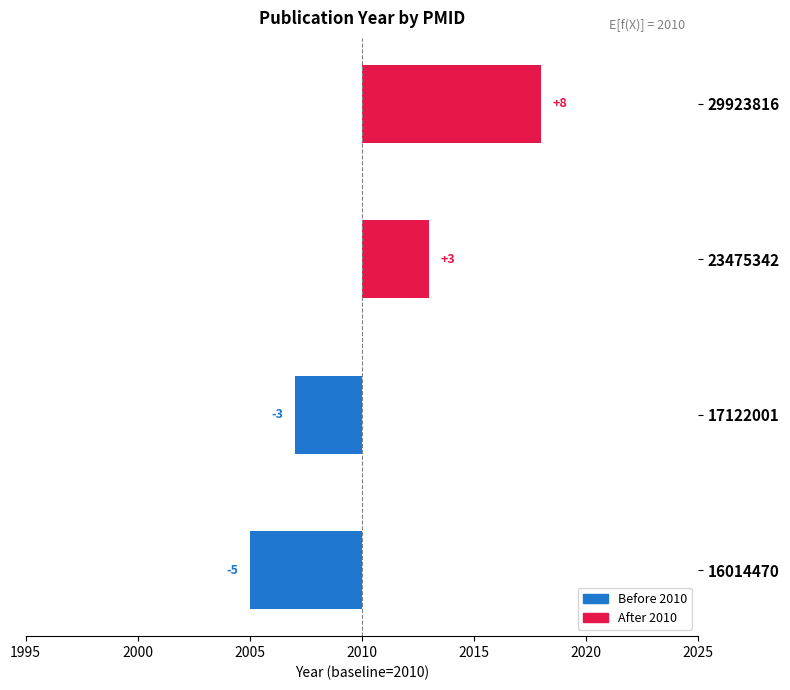

How many negative values are there?

2